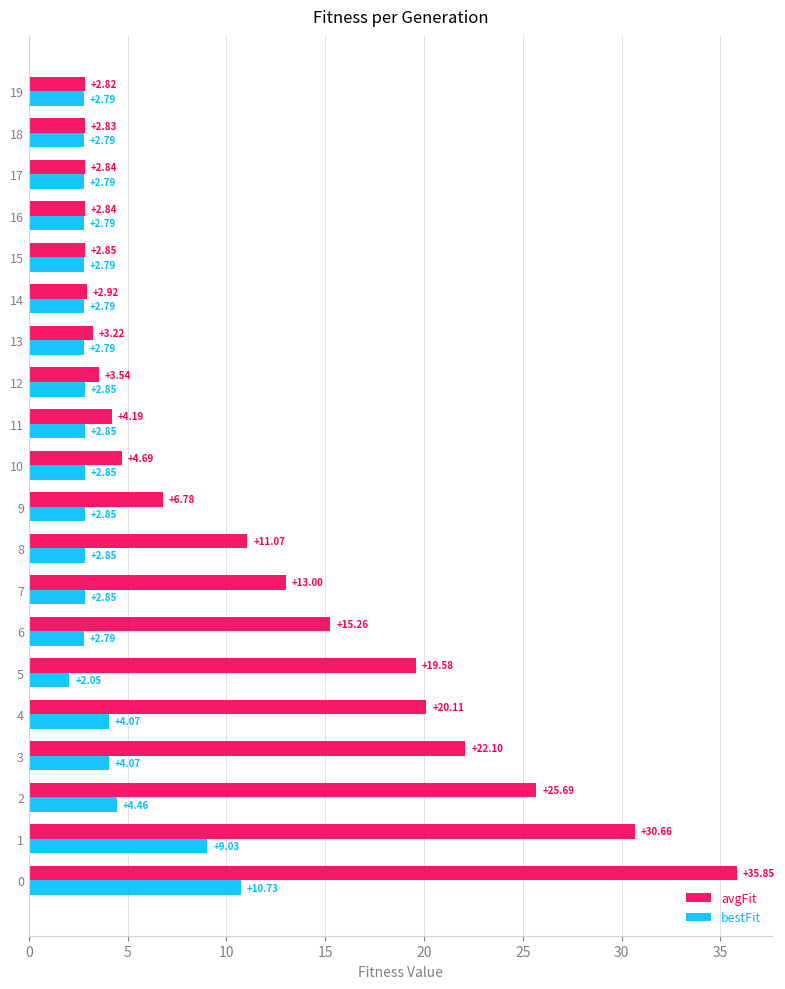

Which series has the widest spread of values?

avgFit